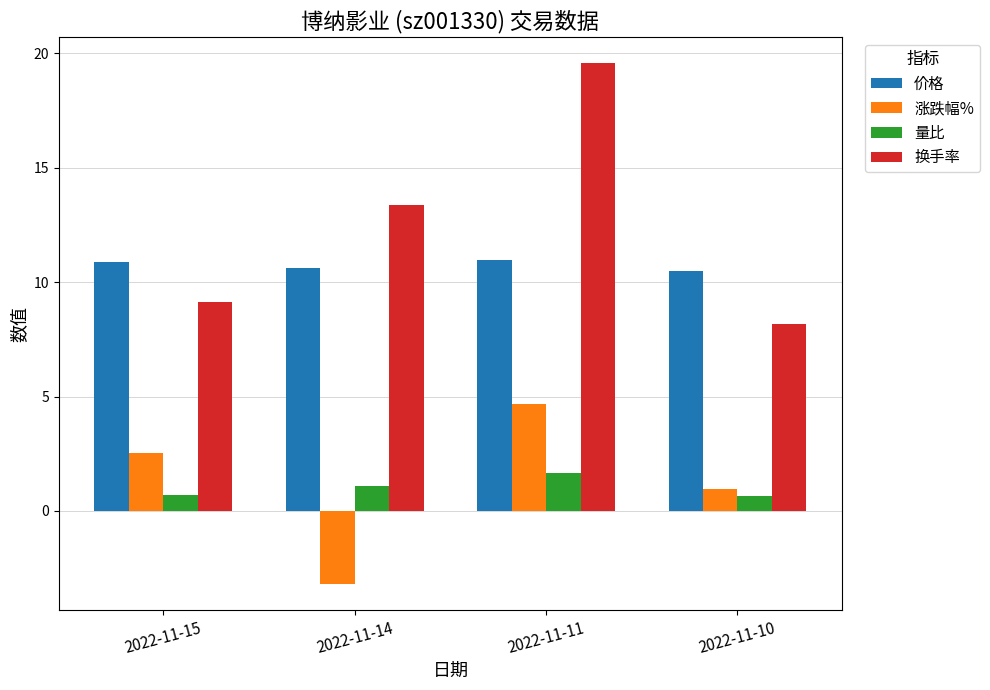

What is the sum of all 涨跌幅% values?

5.0